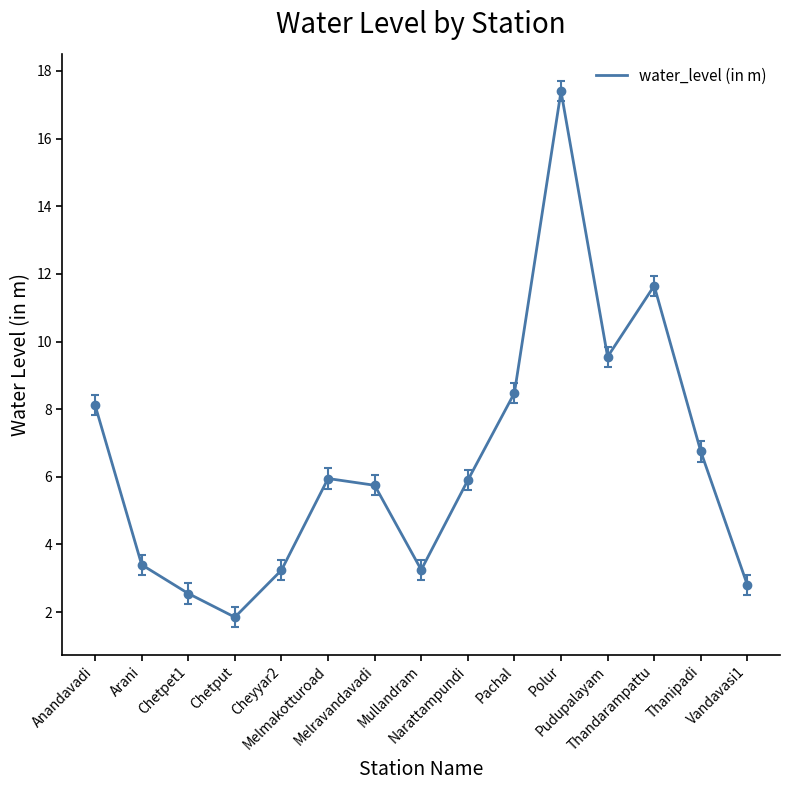

Is this an area chart (filled region under the line)?

No